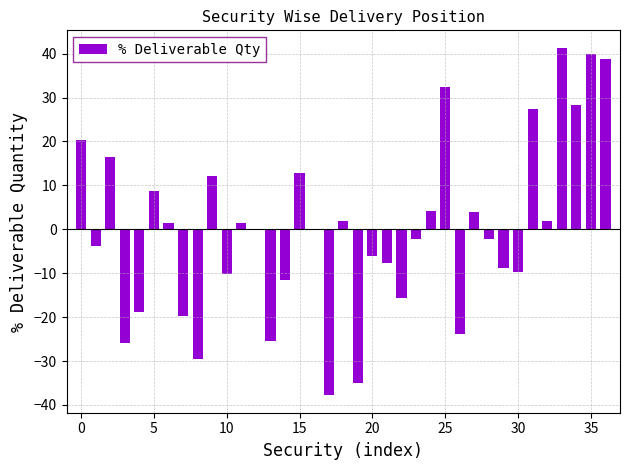

The chart shows a value of 12.9 at 15. True or false?

True